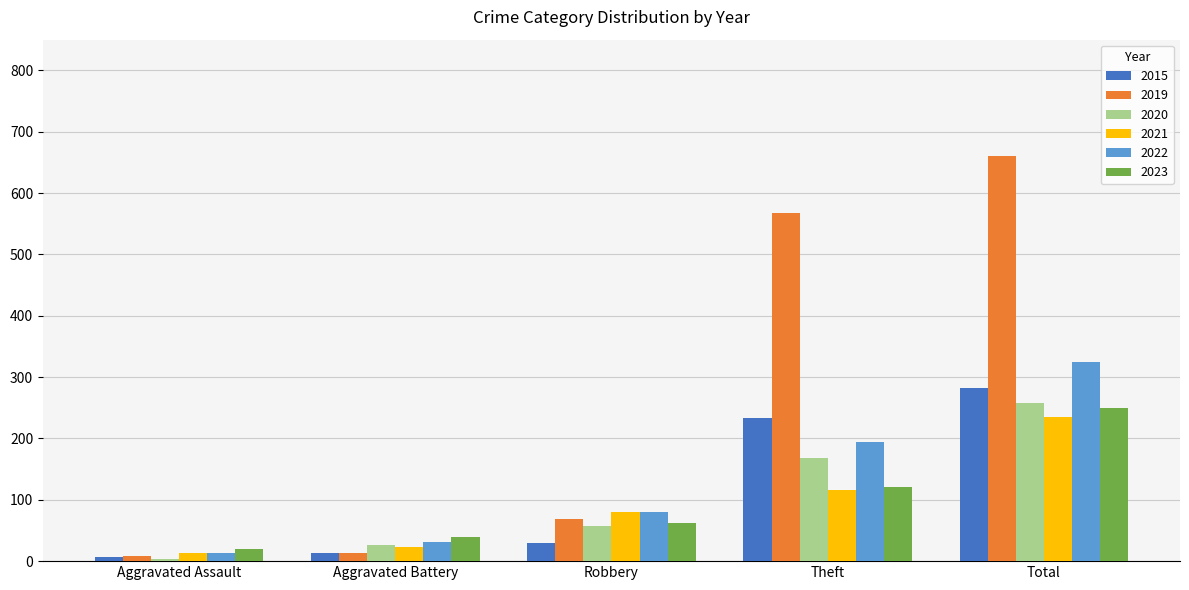

What is the difference between the 2019 values at Robbery and Total?

591